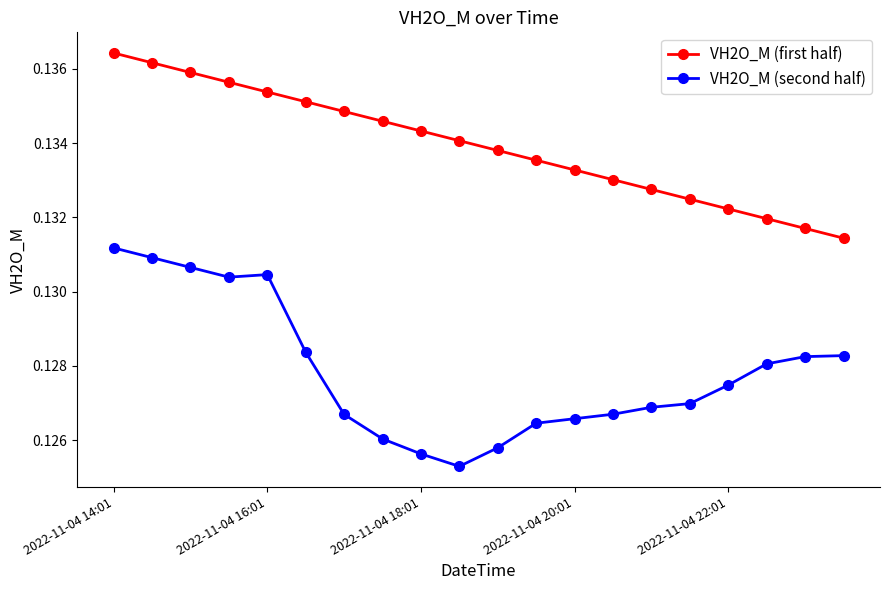

Rank the series by their maximum value, from lowest to highest.

VH2O_M (second half), VH2O_M (first half)